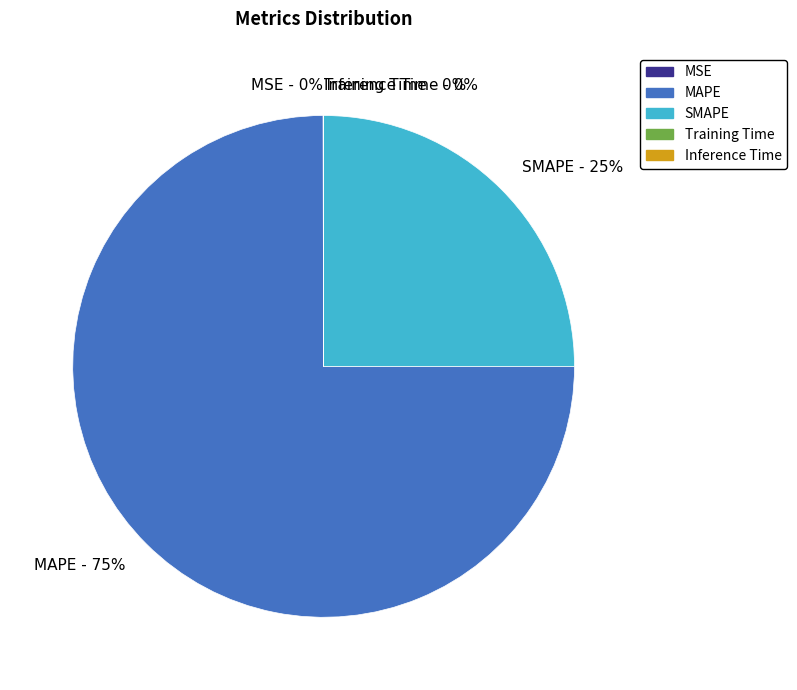

The MAPE slice represents 88% of the pie. True or false?

False